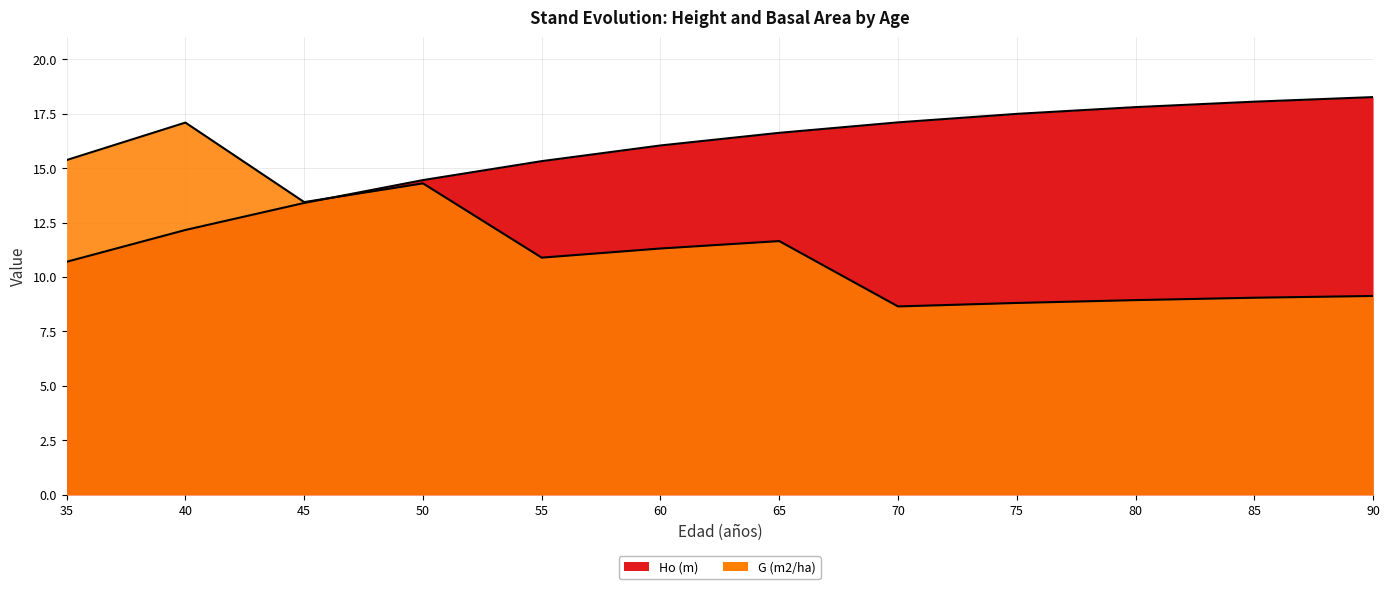

True or false: Ho (m) has more than 2 interior local peaks.

False